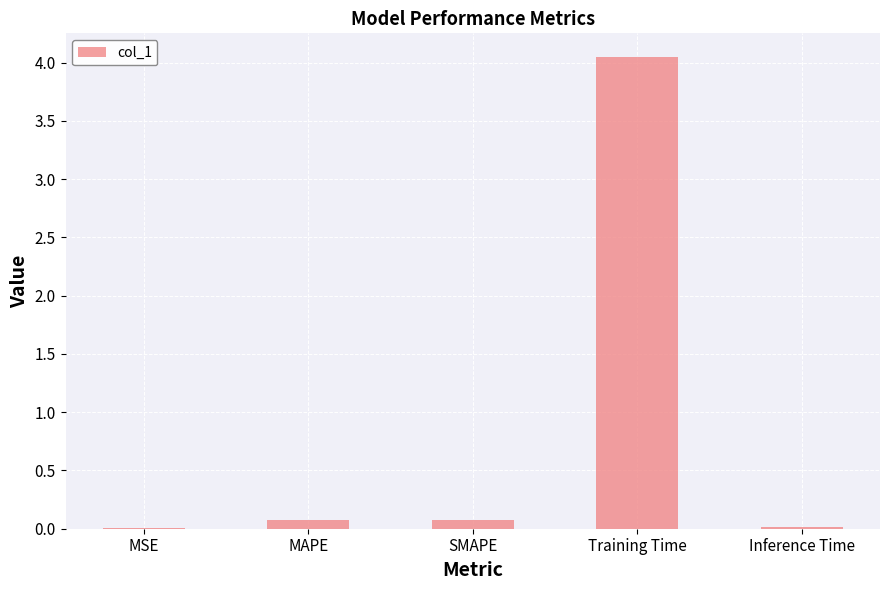

True or false: the data shows 0.0 at MSE.

True